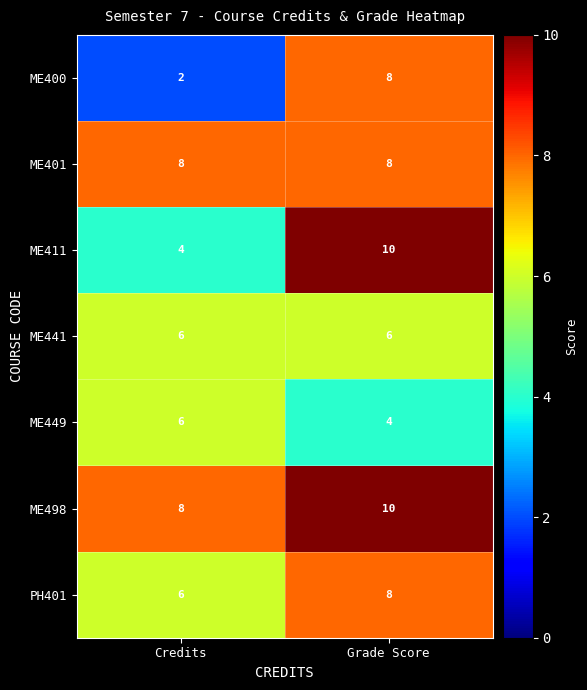

What is the maximum value for PH401?

8